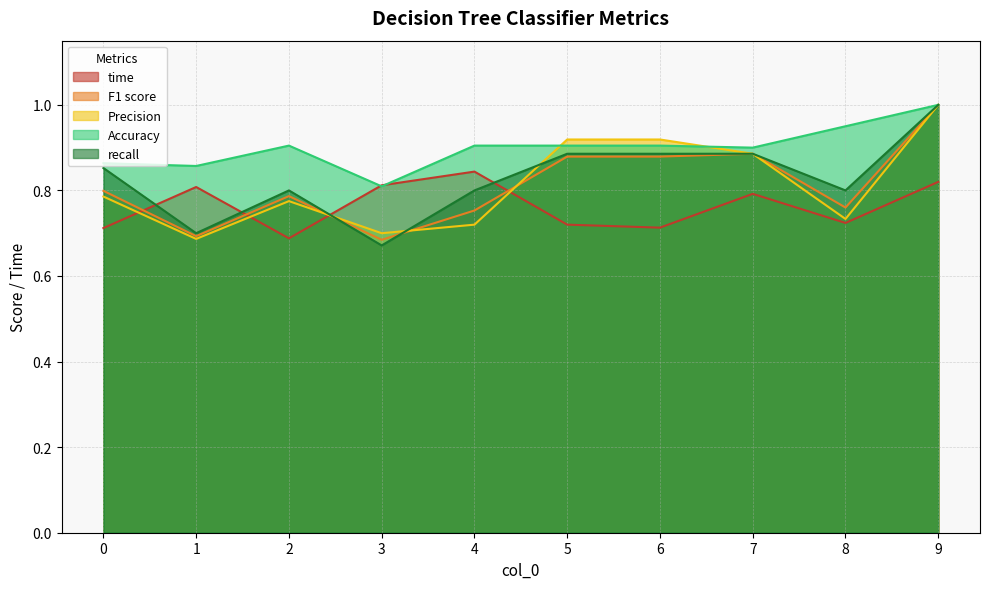

Reading left to right, list all the values displayed in this chart.

time: 0.7	0.8	0.7	0.8	0.8	0.7	0.7	0.8	0.7	0.8
F1 score: 0.8	0.7	0.8	0.7	0.8	0.9	0.9	0.9	0.8	1.0
Precision: 0.8	0.7	0.8	0.7	0.7	0.9	0.9	0.9	0.7	1.0
Accuracy: 0.9	0.9	0.9	0.8	0.9	0.9	0.9	0.9	0.9	1.0
recall: 0.9	0.7	0.8	0.7	0.8	0.9	0.9	0.9	0.8	1.0